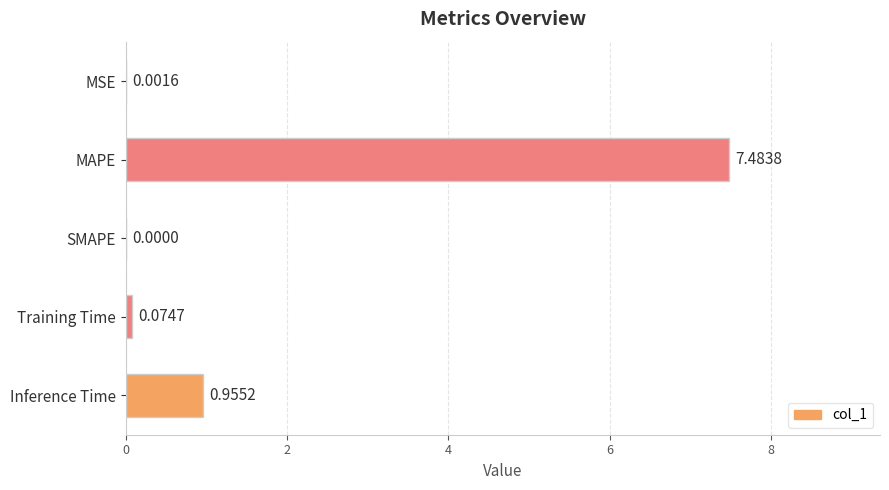

Where is the data nearest to the value 3?

Inference Time